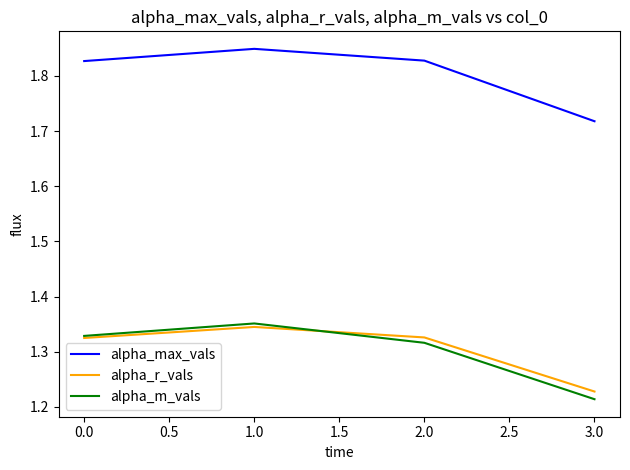

Which label corresponds to the largest value in the chart?

1.0